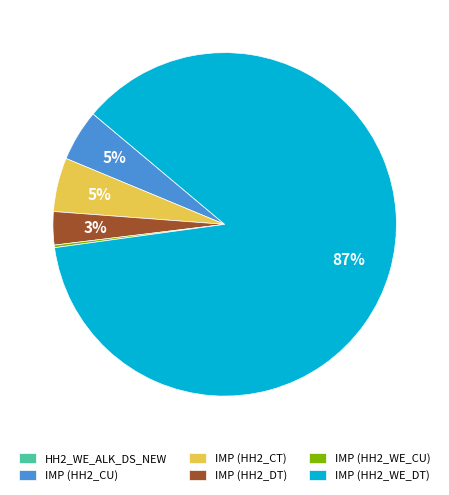

The IMP (HH2_WE_DT) slice represents 78% of the pie. True or false?

False